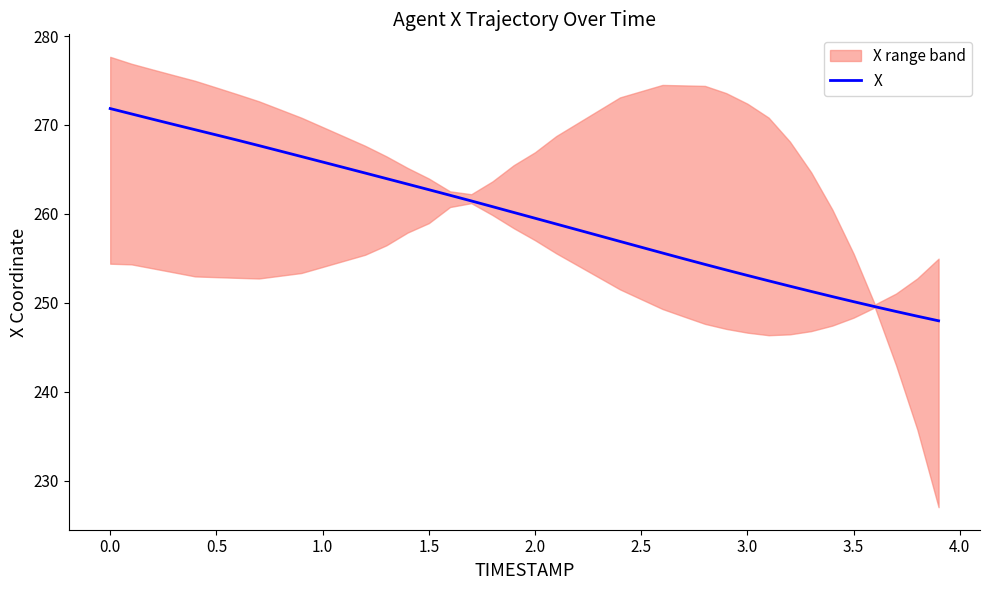

How many data points are above 260?

20